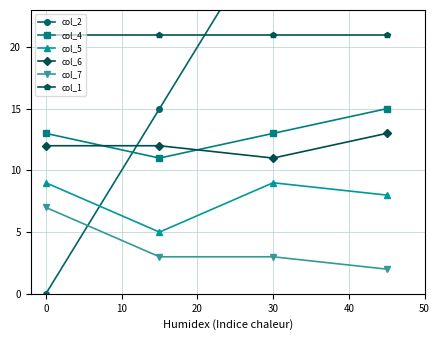

What is the value of the col_6 point at the 4th from the left?

13